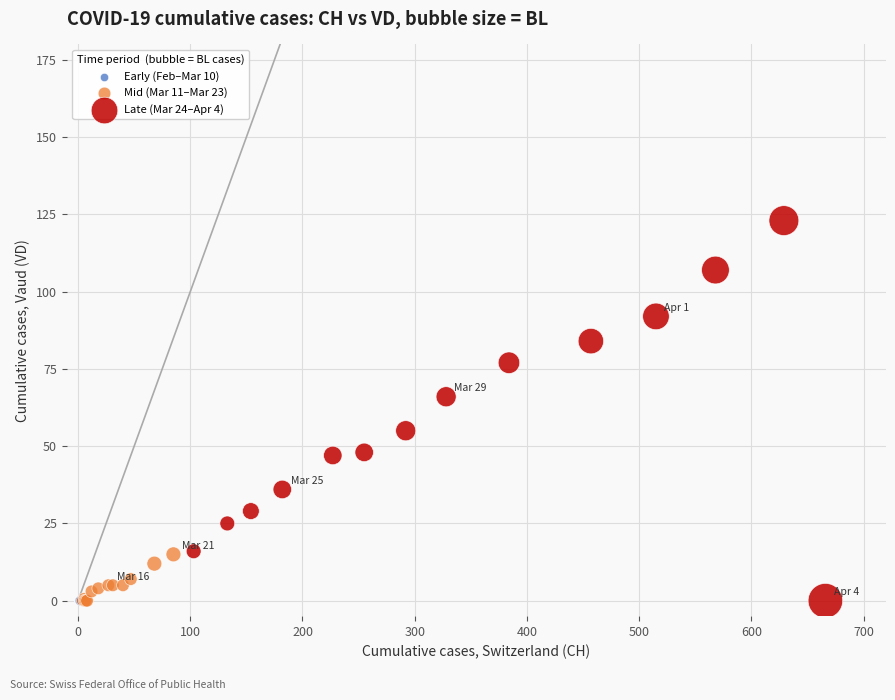

Which series contains the highest Y value?

Late (Mar 24–Apr 4)